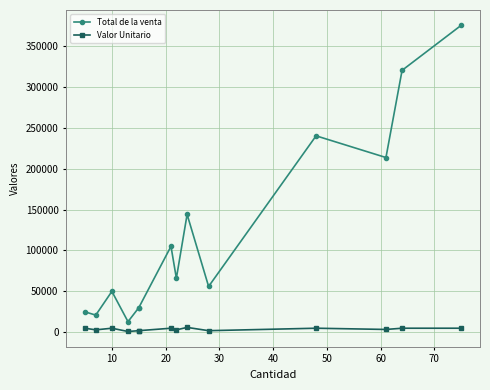

True or false: Total de la venta and Valor Unitario intersect in this chart.

False